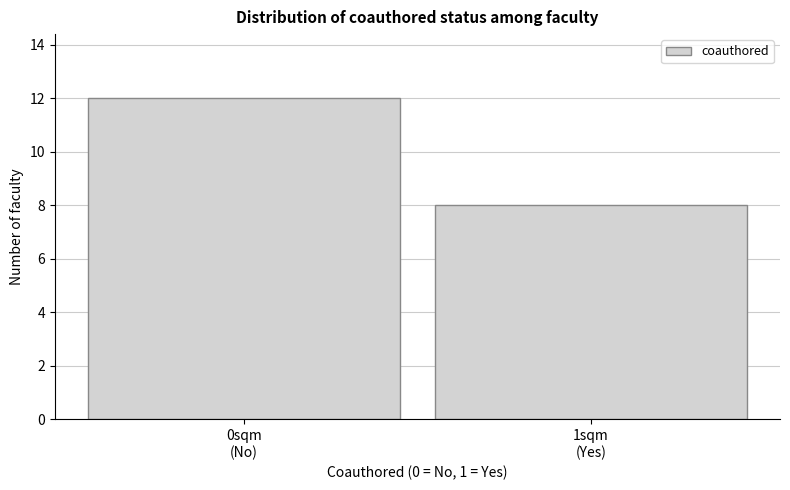

Reading left to right, extract all data points from this chart.

12	8